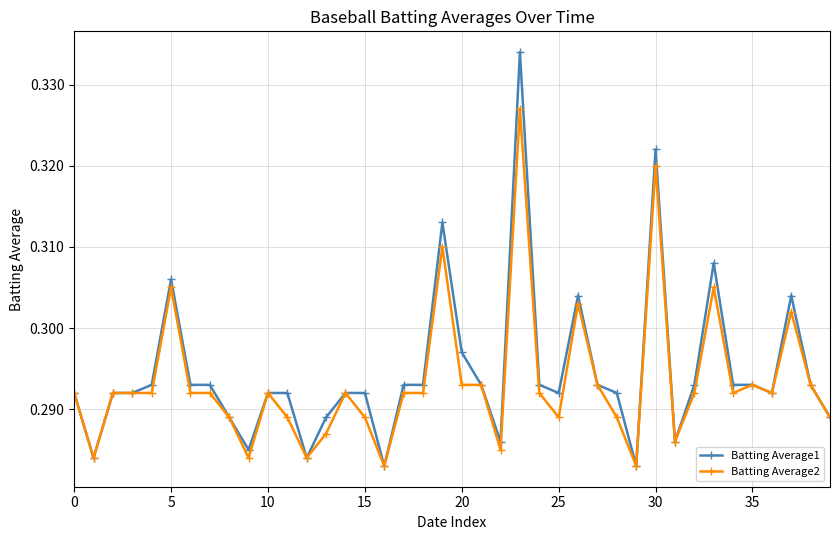

How many Batting Average1 values are between 0 and 1?

40